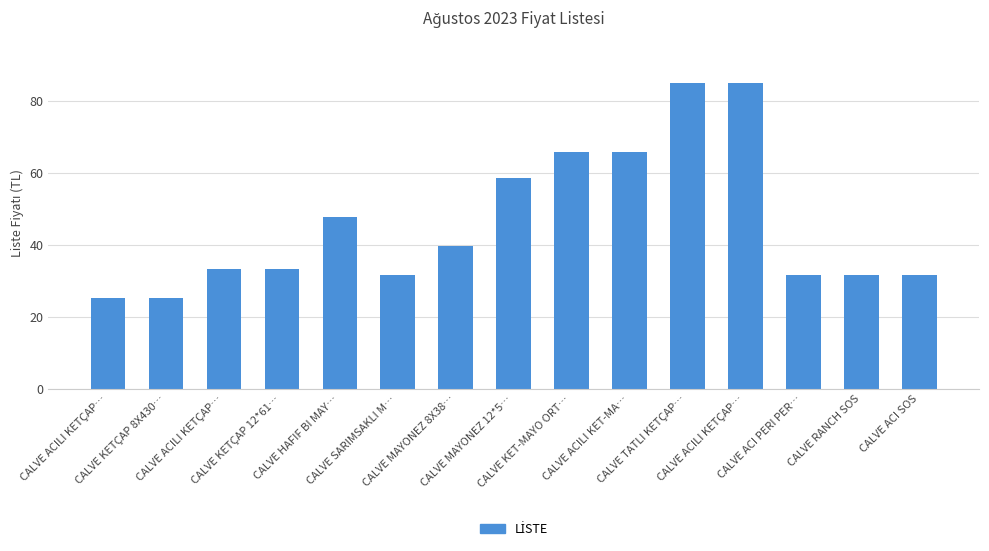

How many categories are shown in the chart?

15